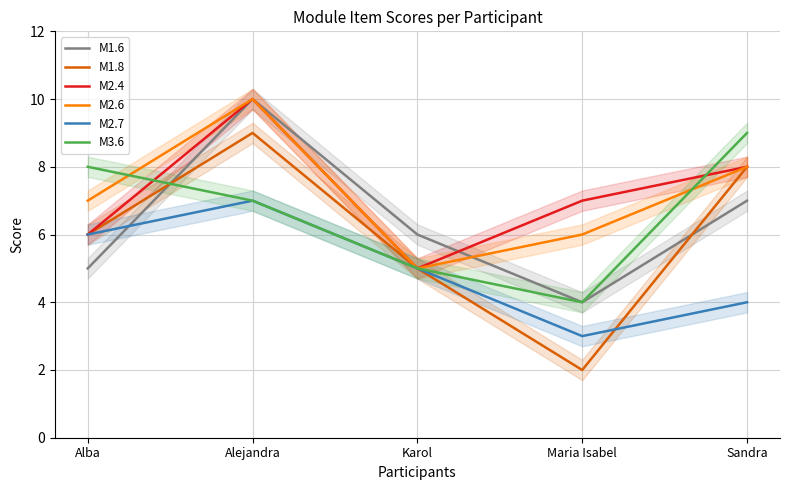

True or false: M2.7 and M3.6 intersect in this chart.

False